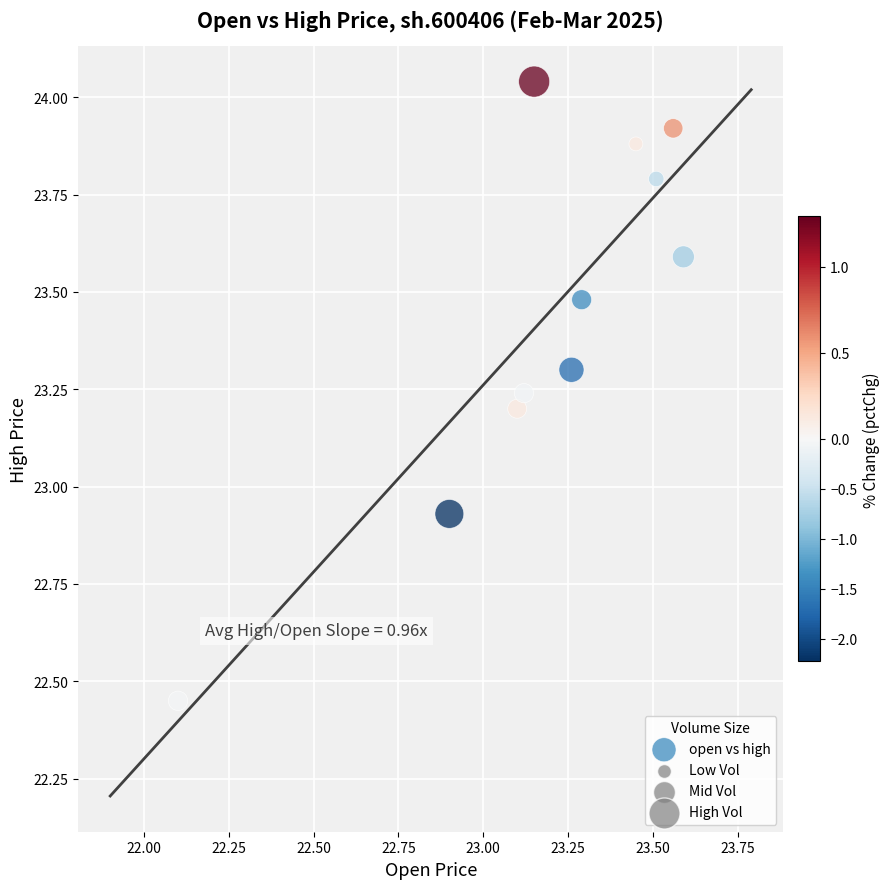

What is the range of X values (max minus min)?

1.5